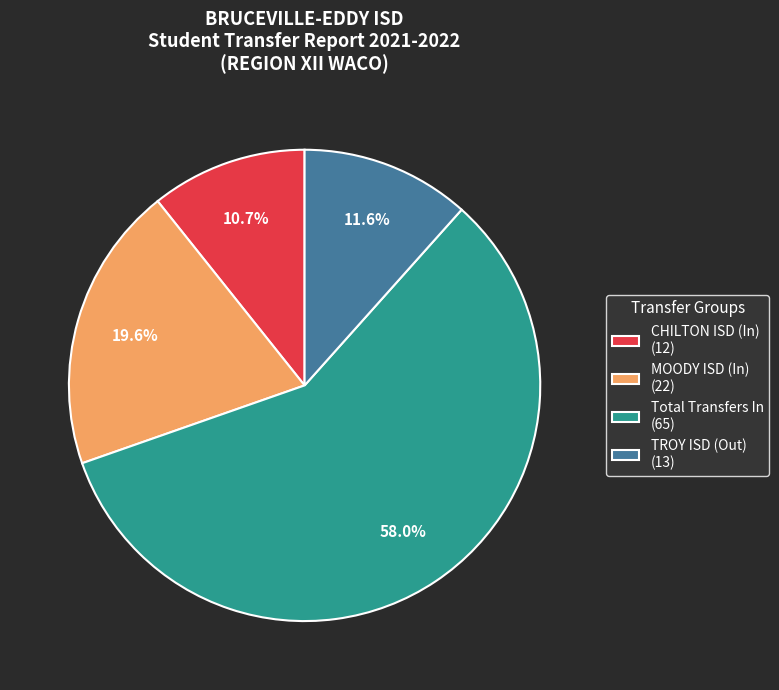

To the nearest percent, what is the difference between the MOODY ISD (In) and TROY ISD (Out) slice percentages?

8%